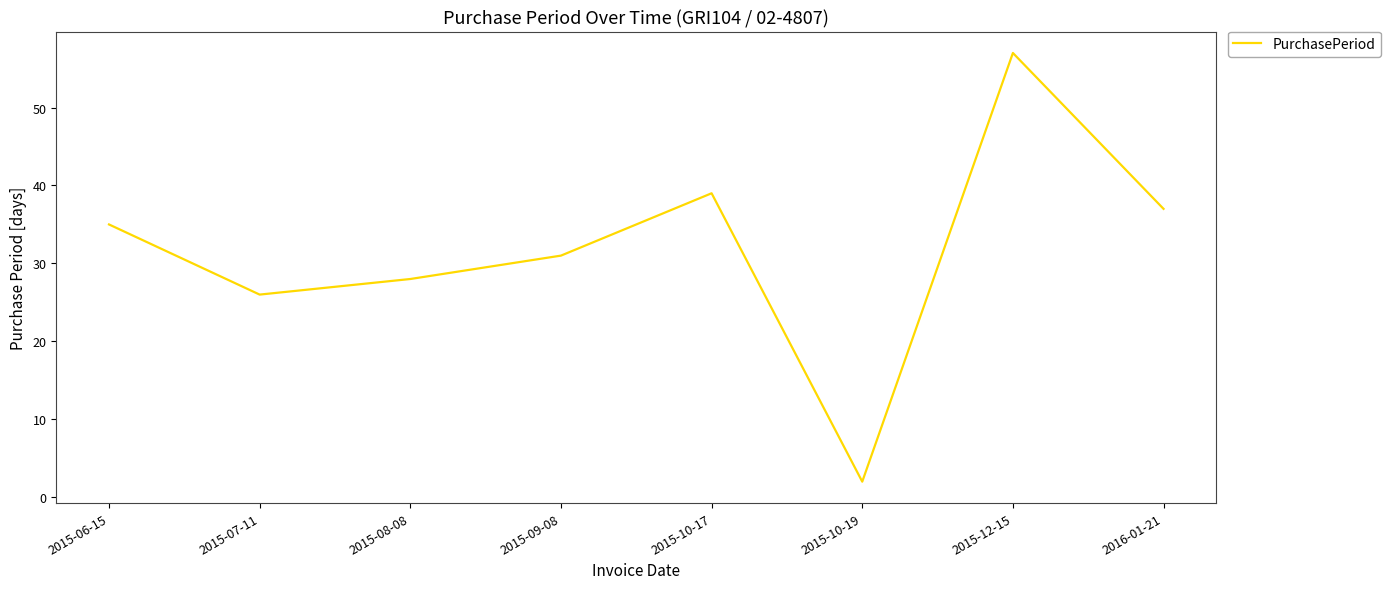

Rank the categories by value from lowest to highest.

2015-10-19, 2015-07-11, 2015-08-08, 2015-09-08, 2015-06-15, 2016-01-21, 2015-10-17, 2015-12-15